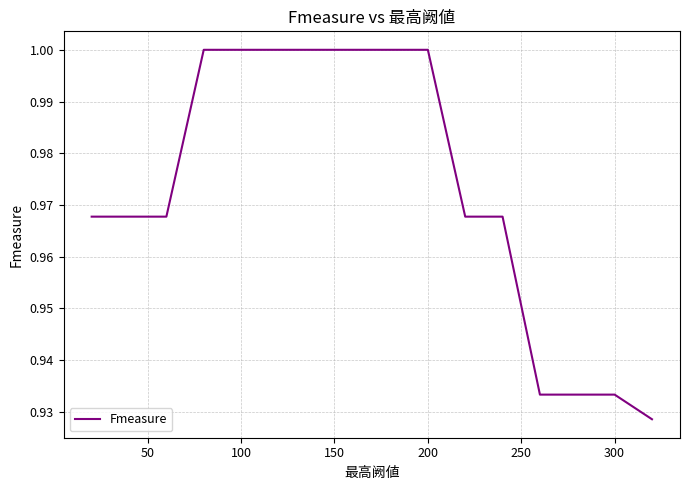

The value at 200 is 0.4. True or false?

False